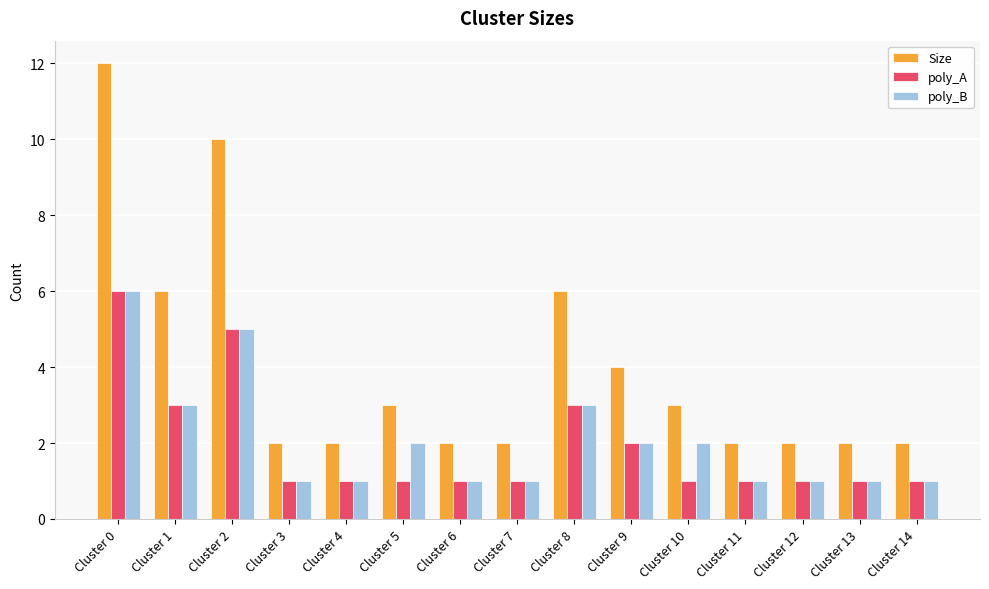

Is the value of Size at Cluster 6 greater than the value of poly_A at Cluster 0?

No